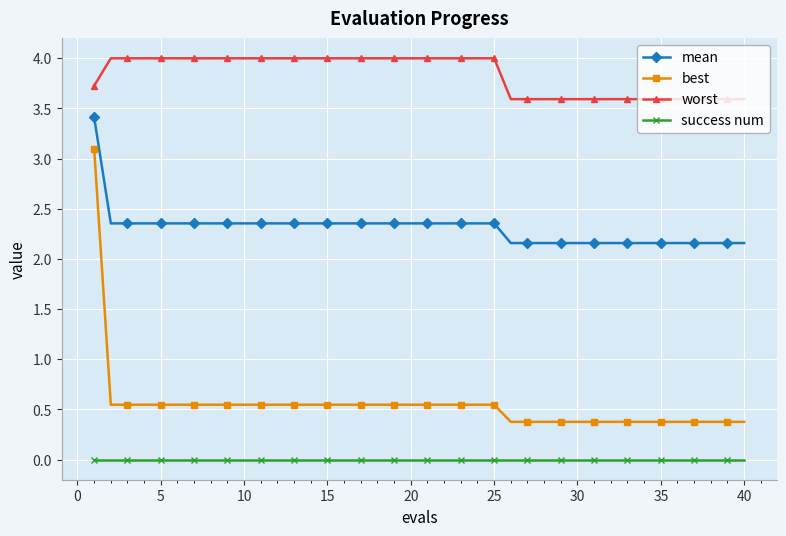

Which series has the widest spread of values?

best